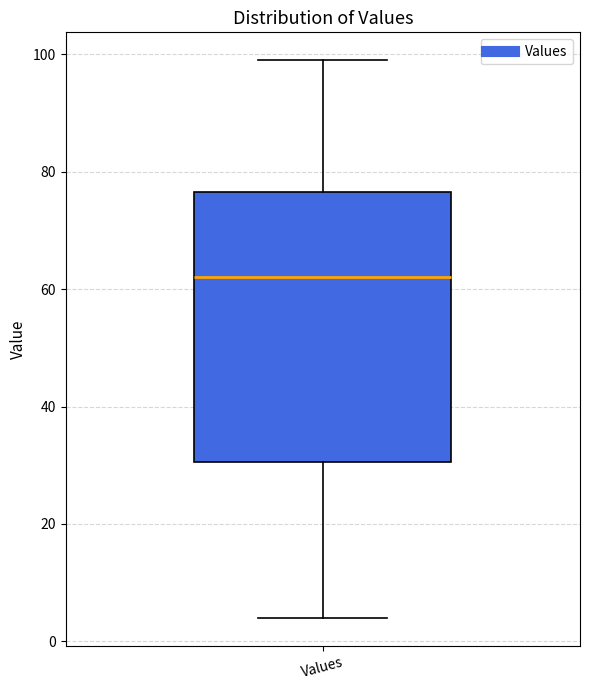

Where does the upper whisker of the box for Values end on the y-axis? The values are not printed on the chart, so give them approximately, as read against the axis.

100